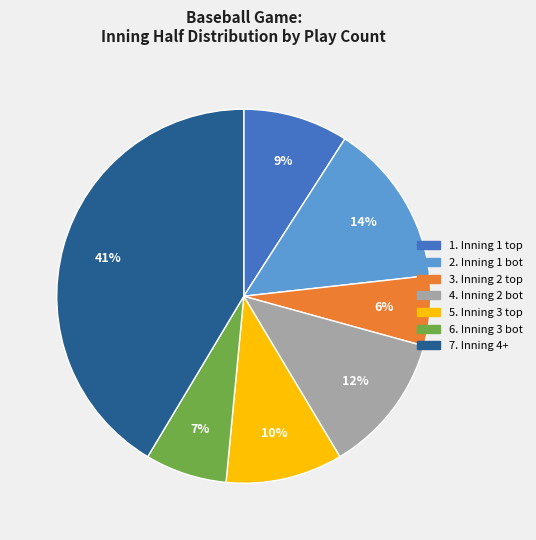

Is there a majority slice in this chart?

No